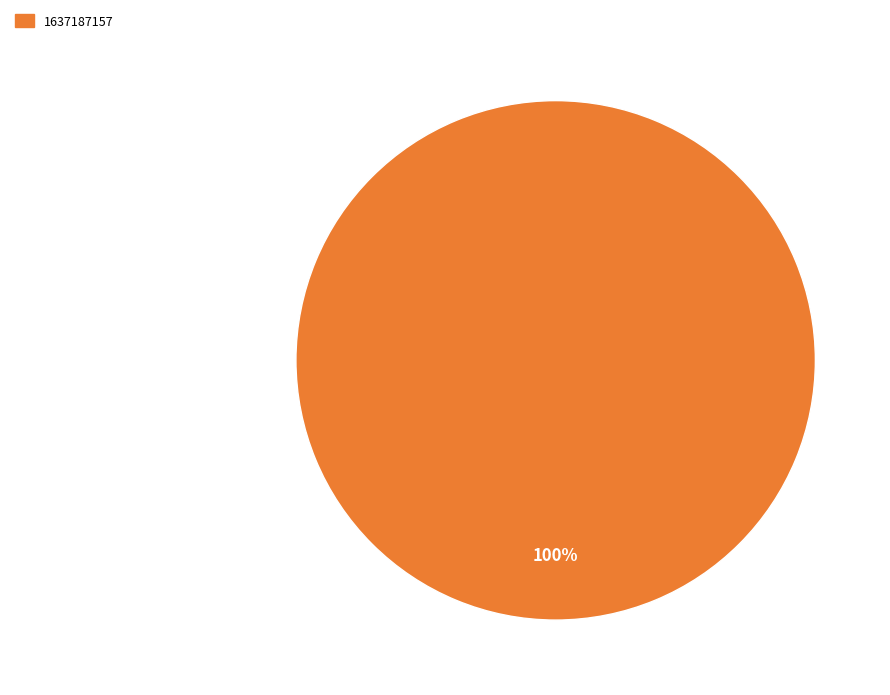

Does any single category account for the majority?

Yes